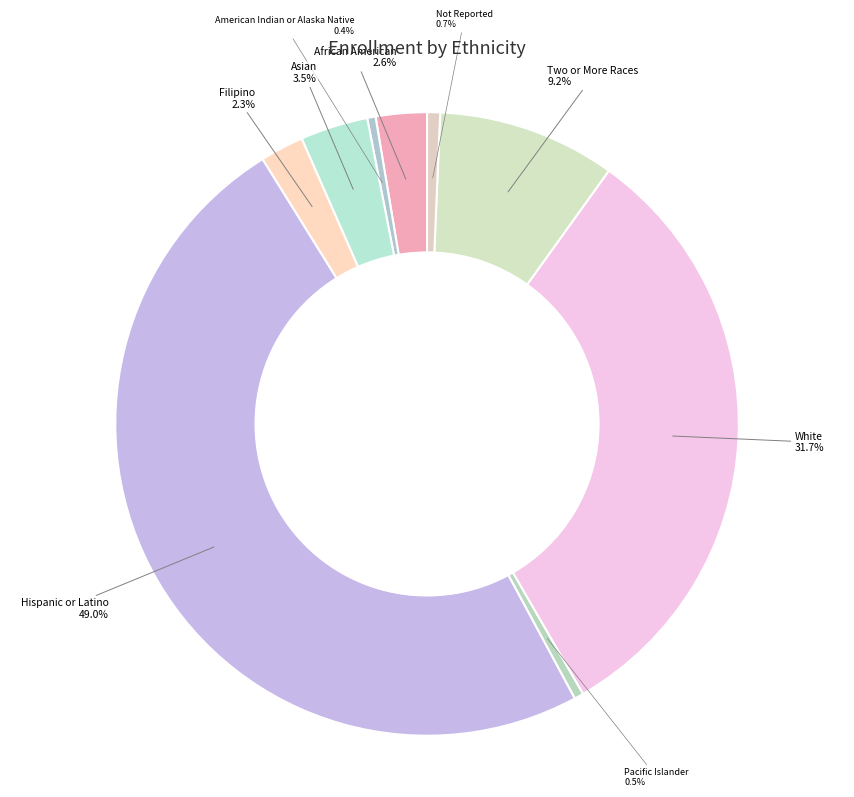

Is the sum of Two or More Races and Hispanic or Latino greater than half?

Yes